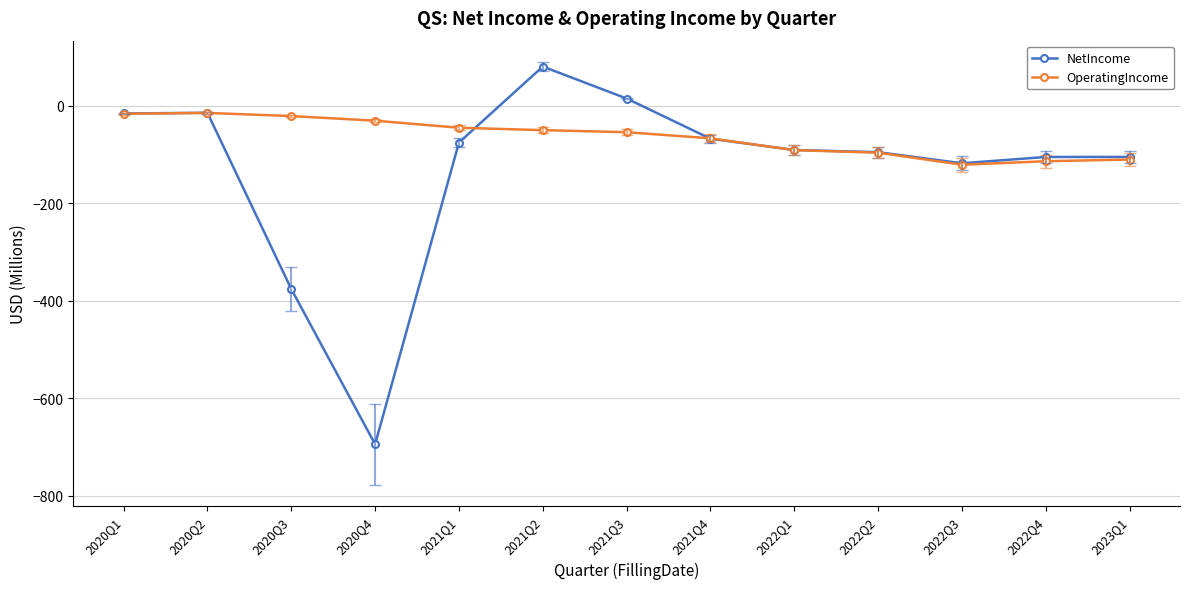

How many data points in OperatingIncome are less than -53?

7